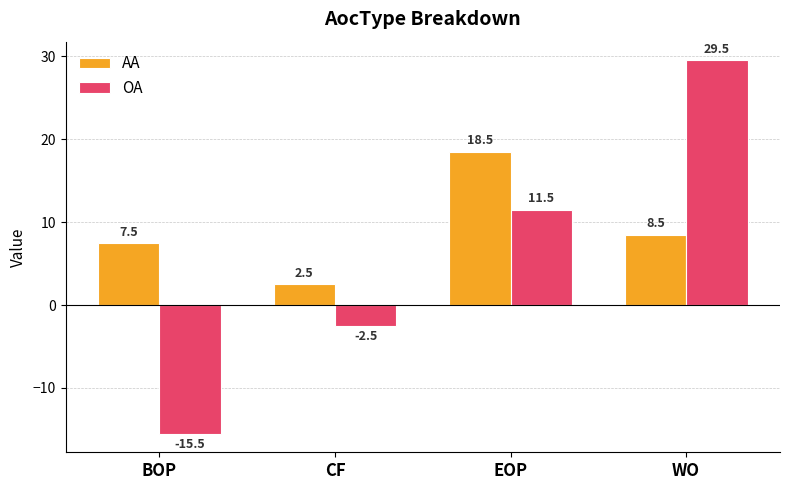

How many data points in OA are above 11?

2